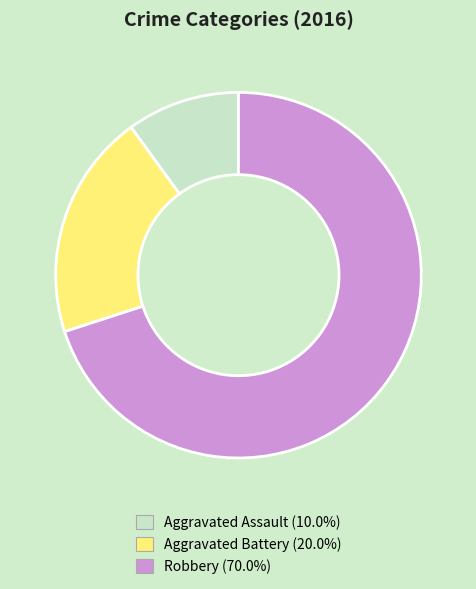

Is it true that Robbery is 84% of the pie?

False